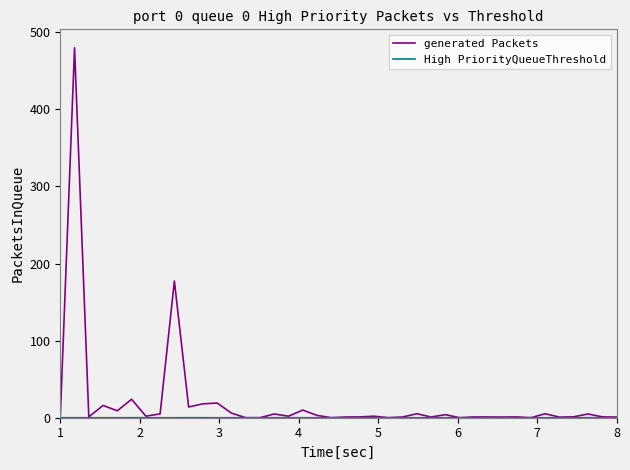

What is the greatest value displayed?

479.8